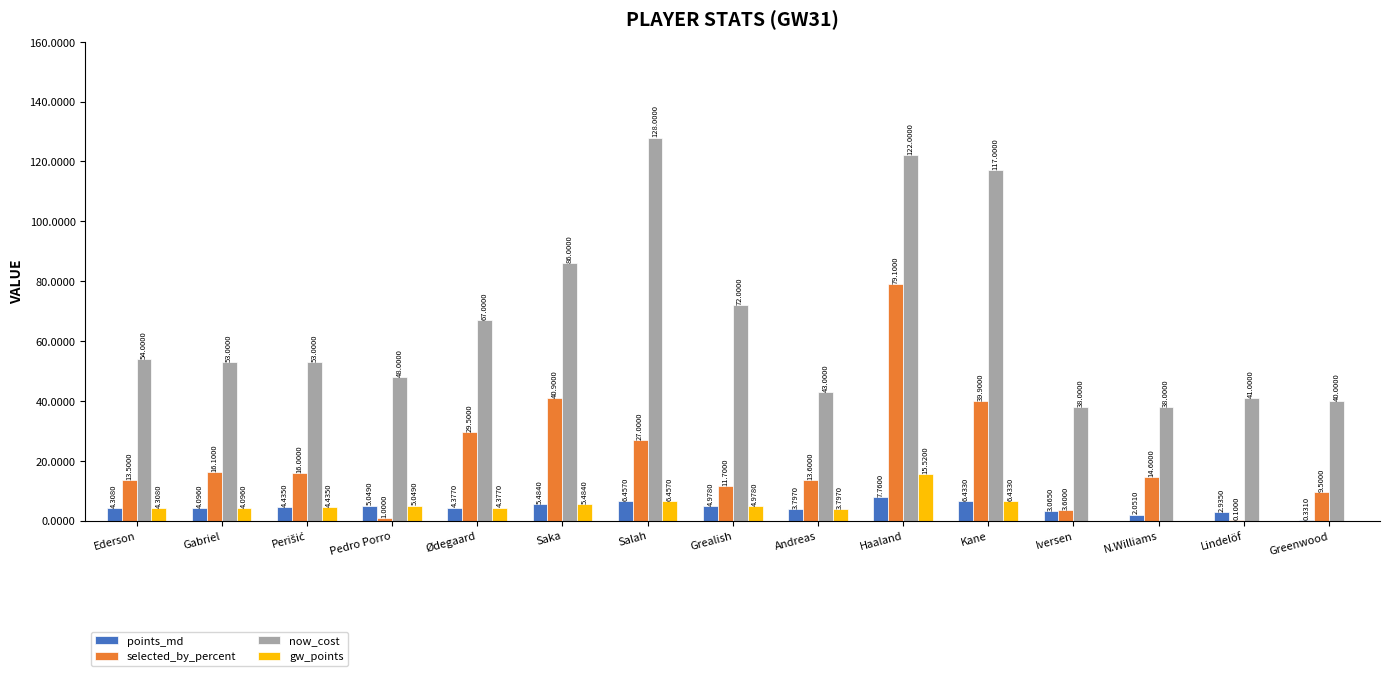

Between Grealish and Greenwood, which series saw the biggest shift?

now_cost